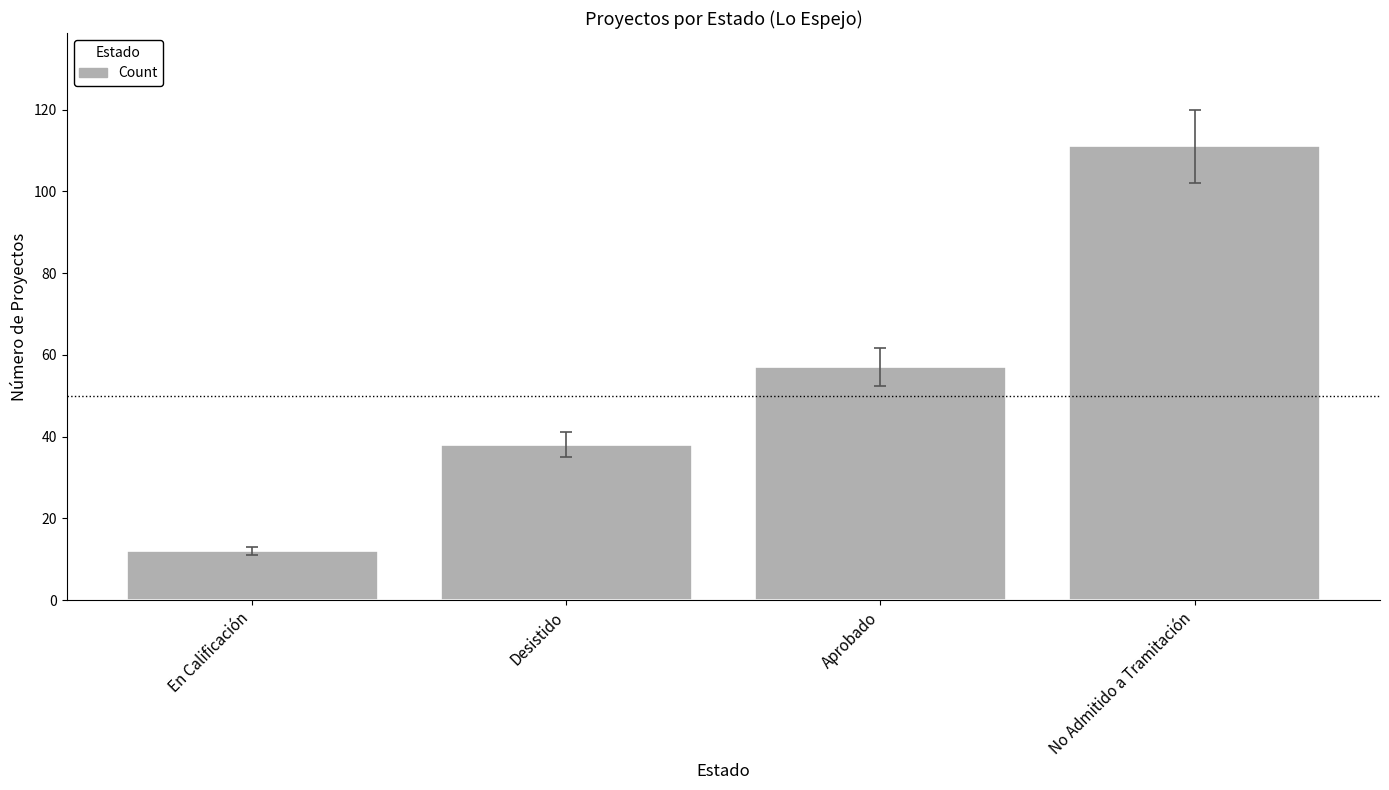

Reading left to right, extract all data points from this chart.

En Calificación=12	Desistido=38	Aprobado=57	No Admitido a Tramitación=111